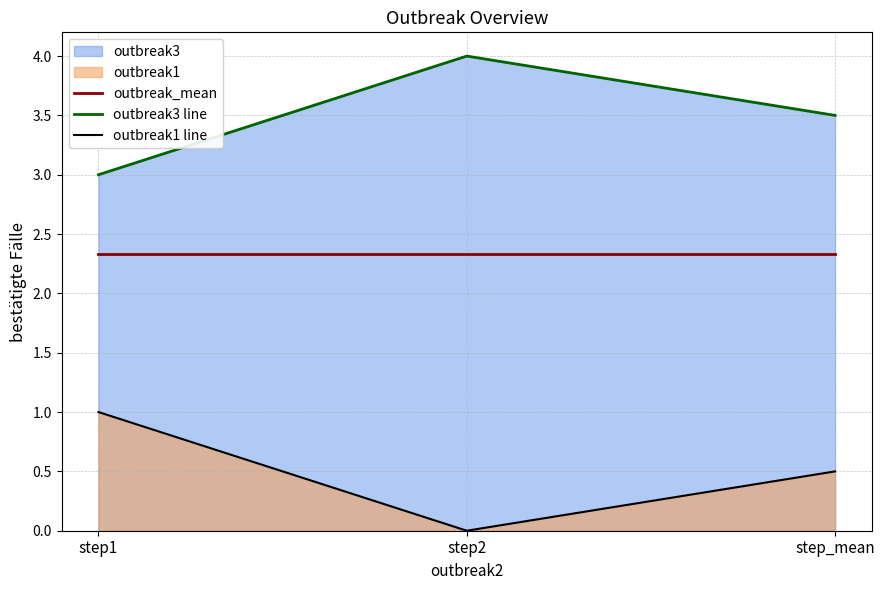

The value of outbreak1 line at step_mean is 0.5. True or false?

True